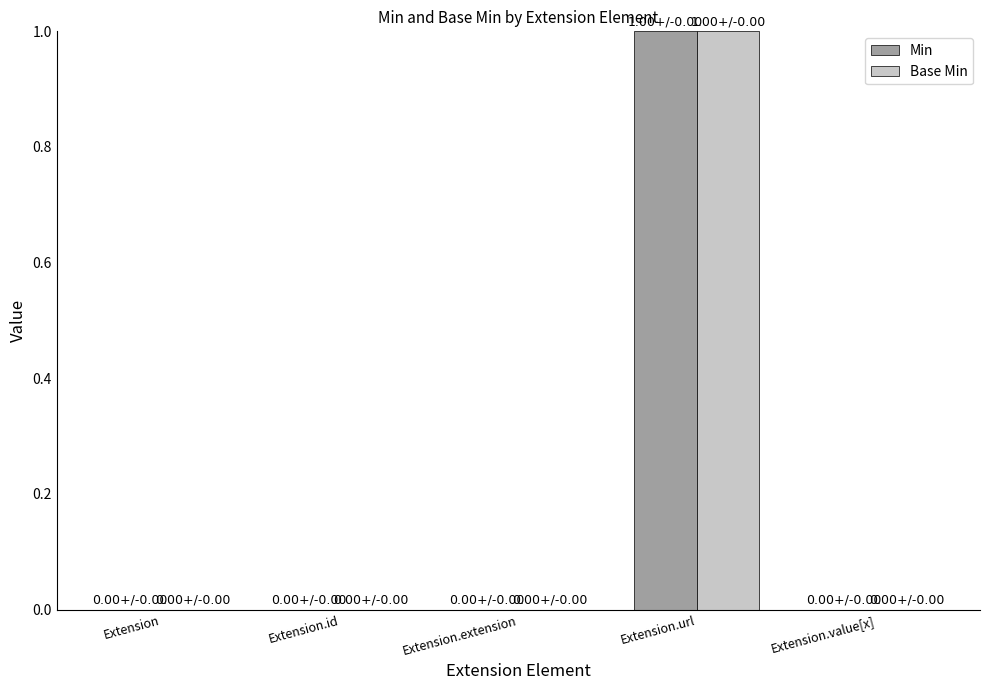

At which label does Base Min reach its peak?

Extension.url